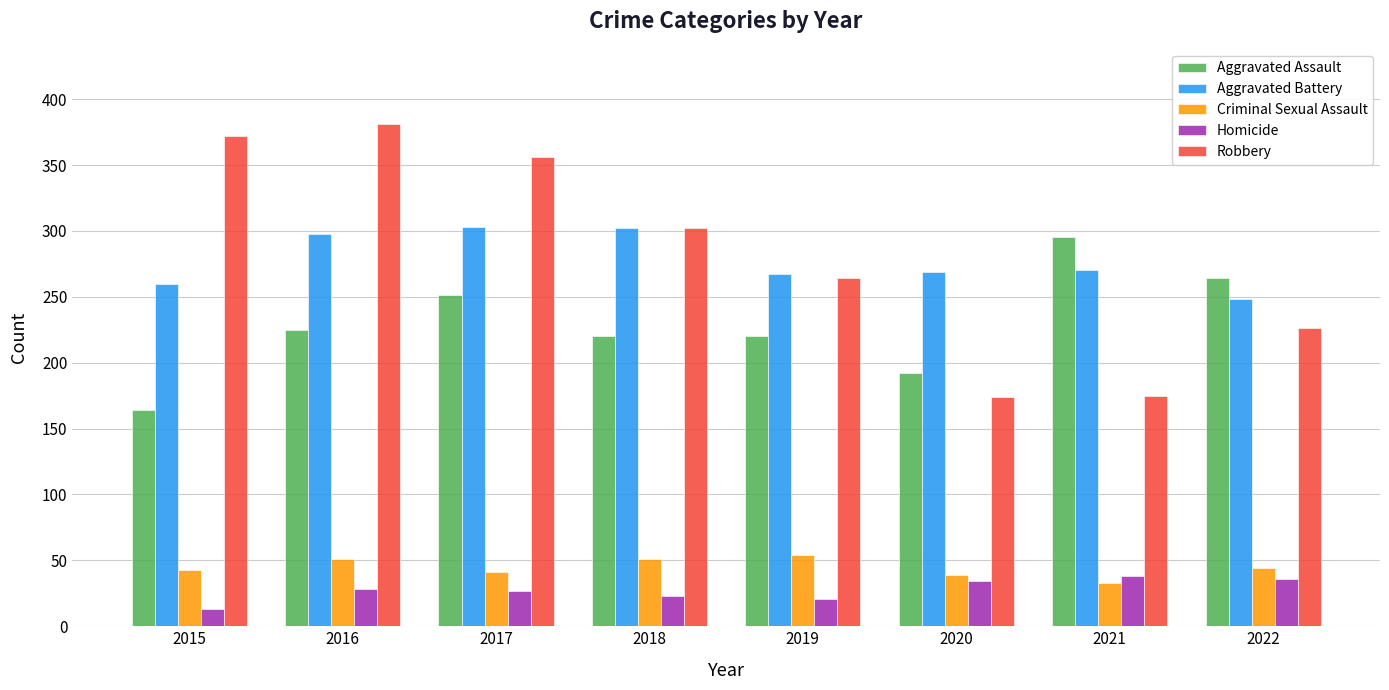

What is the difference between the highest and lowest values at 2019?

246